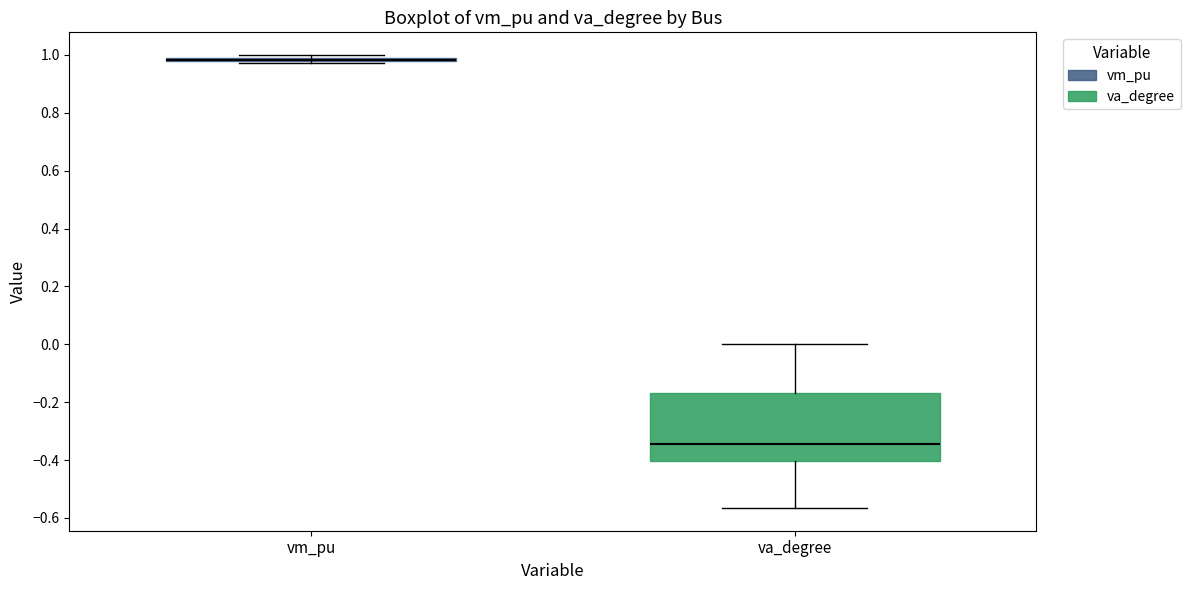

Where does the lower whisker of the box for va_degree end on the y-axis? The values are not printed on the chart, so give them approximately, as read against the axis.

-0.56